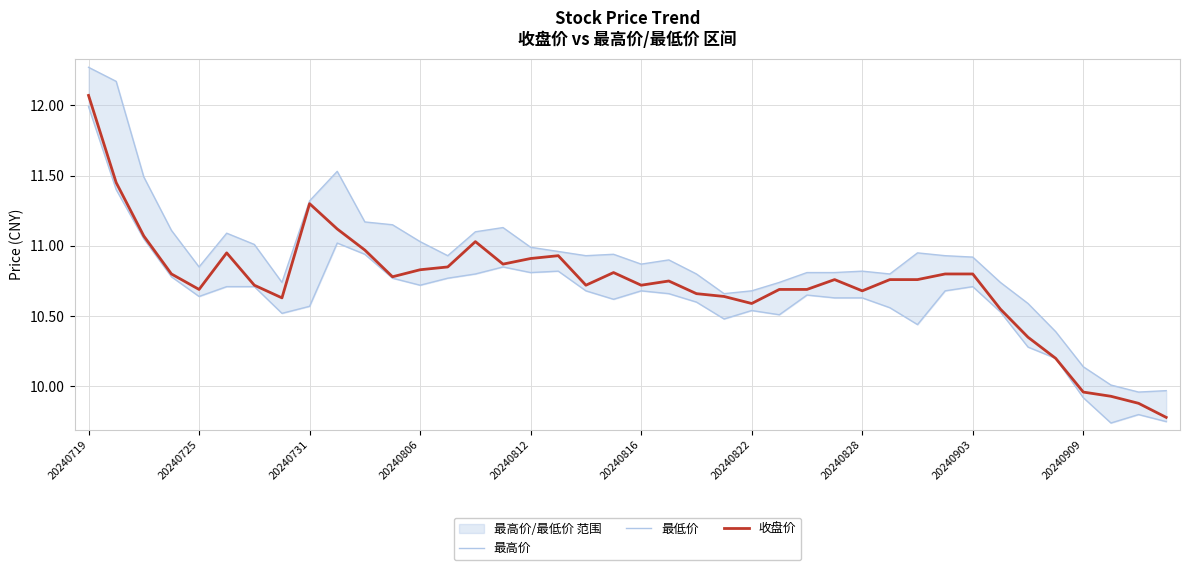

True or false: 最低价 and 最高价 cross at least once.

False